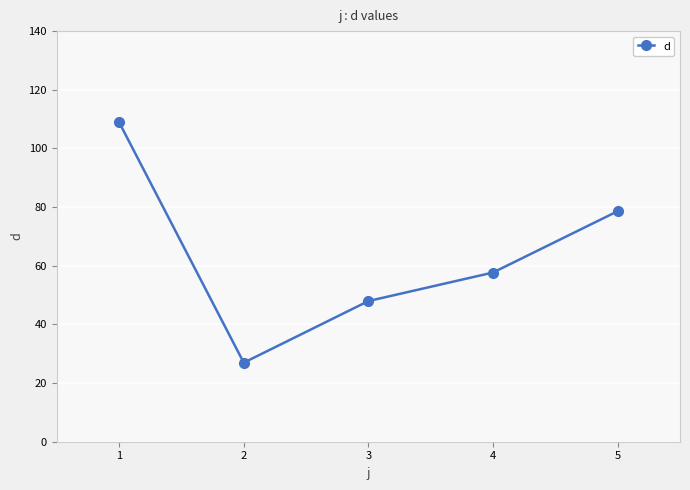

True or false: the data has more than 0 interior local peaks.

False